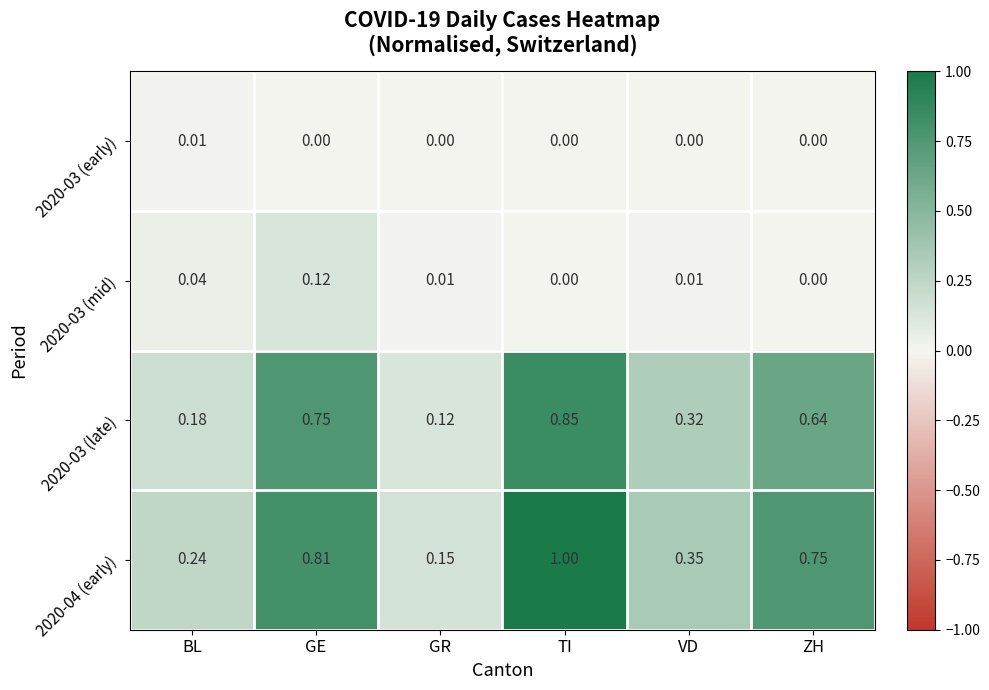

Count the number of categories in the chart.

6